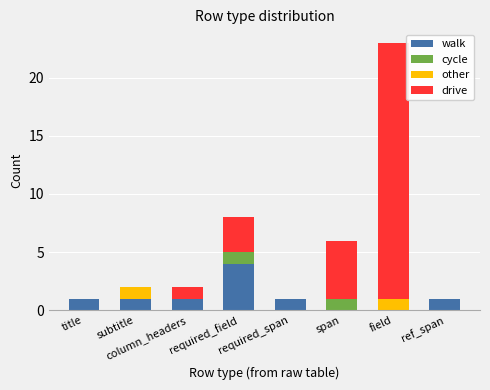

Count the number of categories in the chart.

8